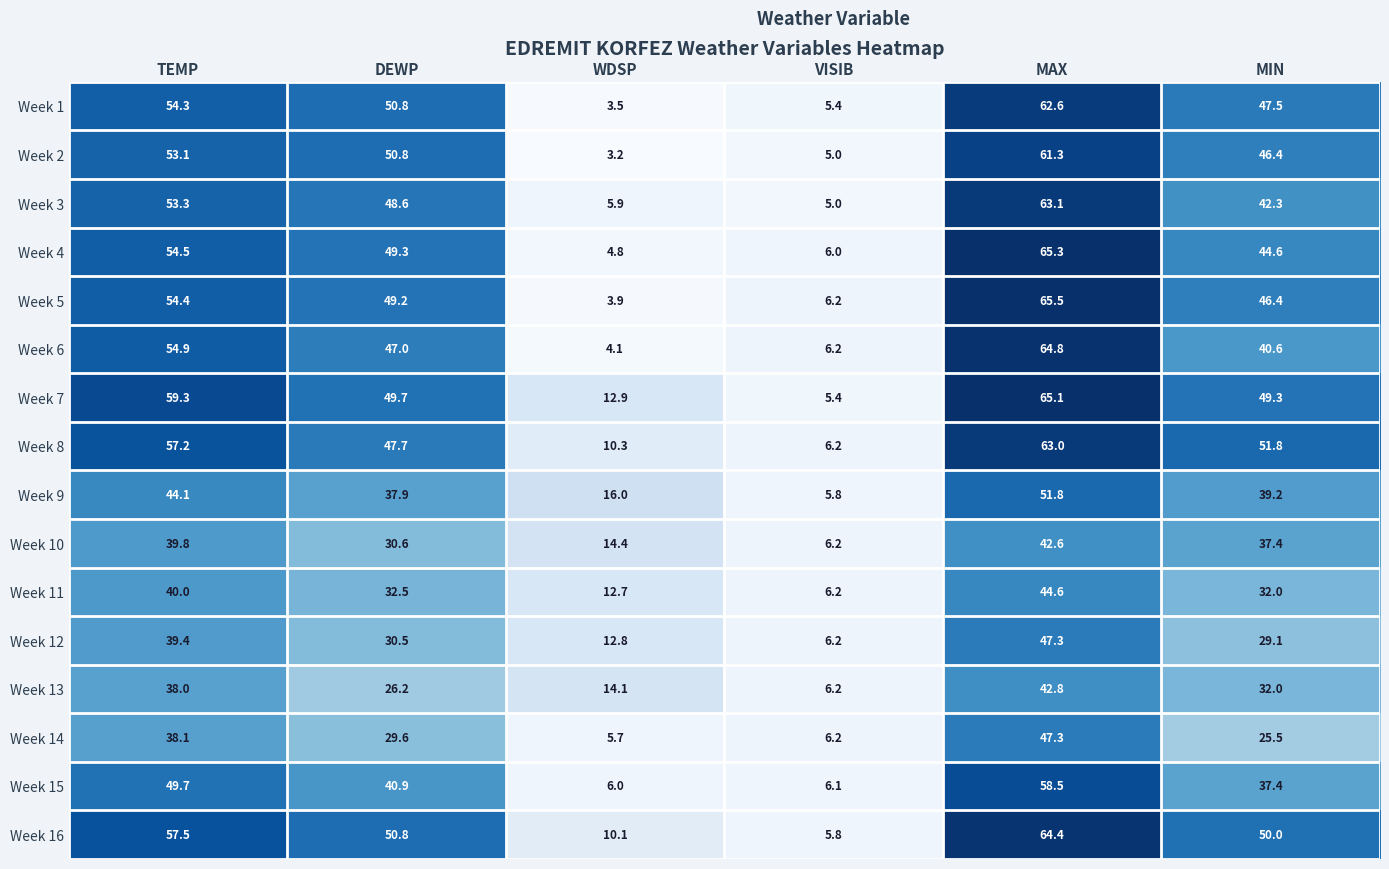

Which series has the largest range (max minus min)?

Week 5